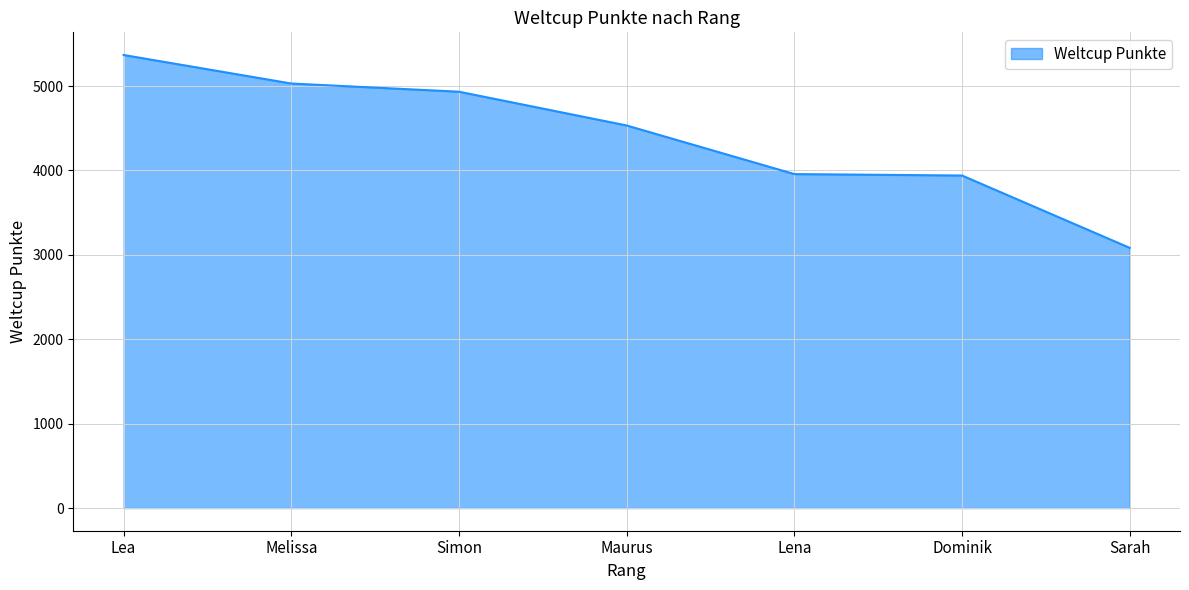

True or false: there are more than 1 points higher than both neighbors.

False